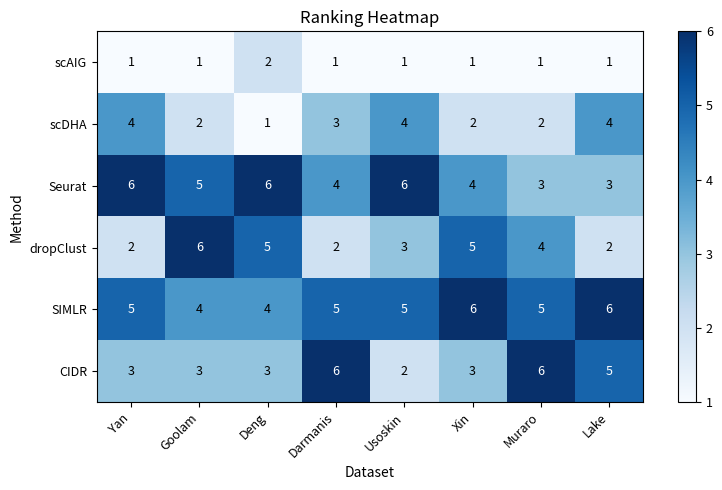

At which label does scDHA reach its minimum?

Deng